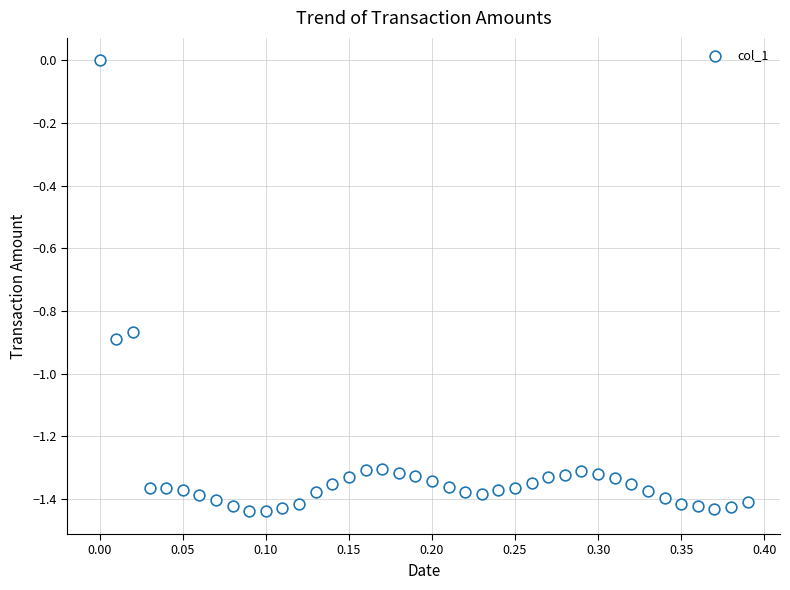

What is the range of X values (max minus min)?

0.4